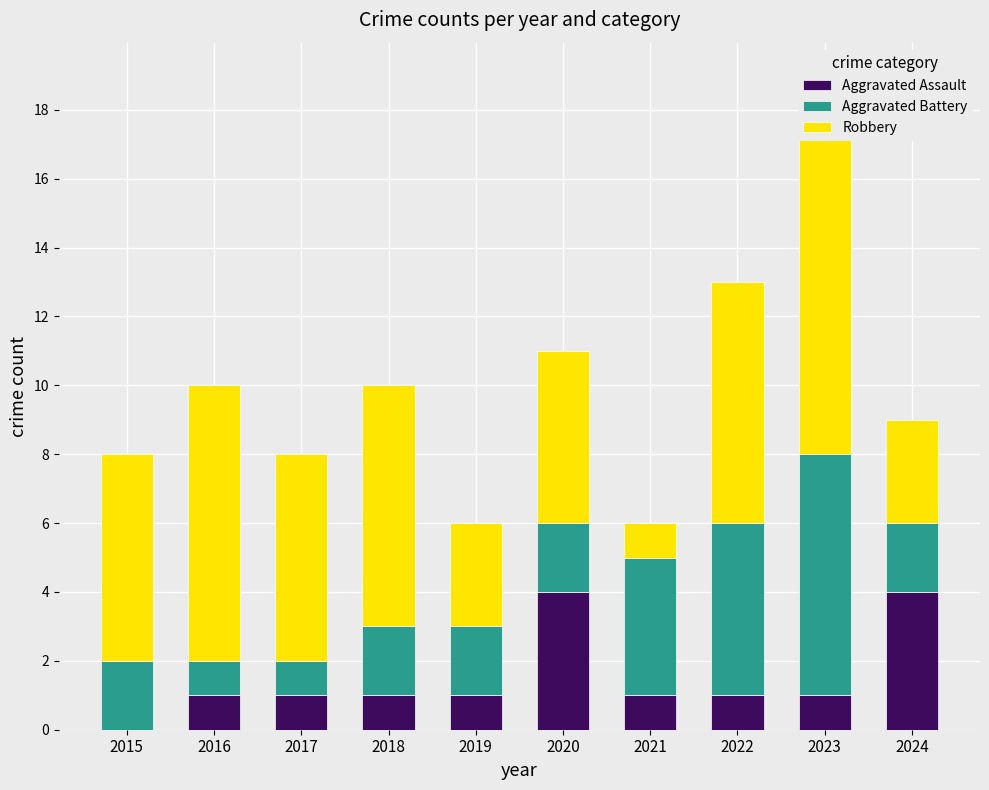

Rank the series at 2016 from lowest to highest value.

Aggravated Assault, Aggravated Battery, Robbery